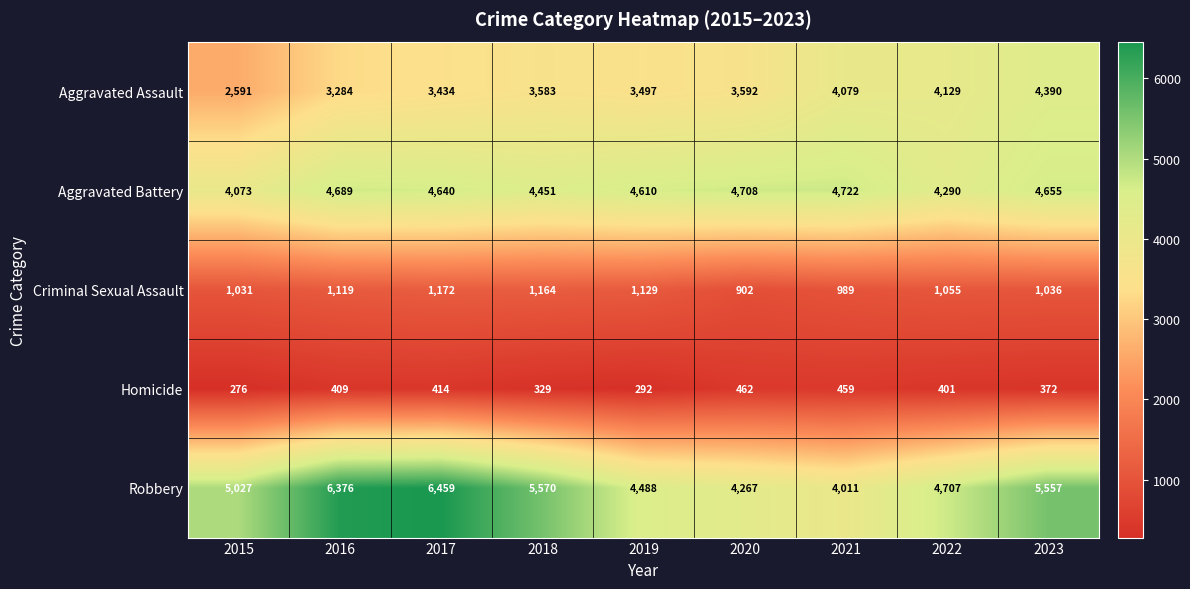

At 2018, list the series in order from smallest to largest.

Homicide, Criminal Sexual Assault, Aggravated Assault, Aggravated Battery, Robbery